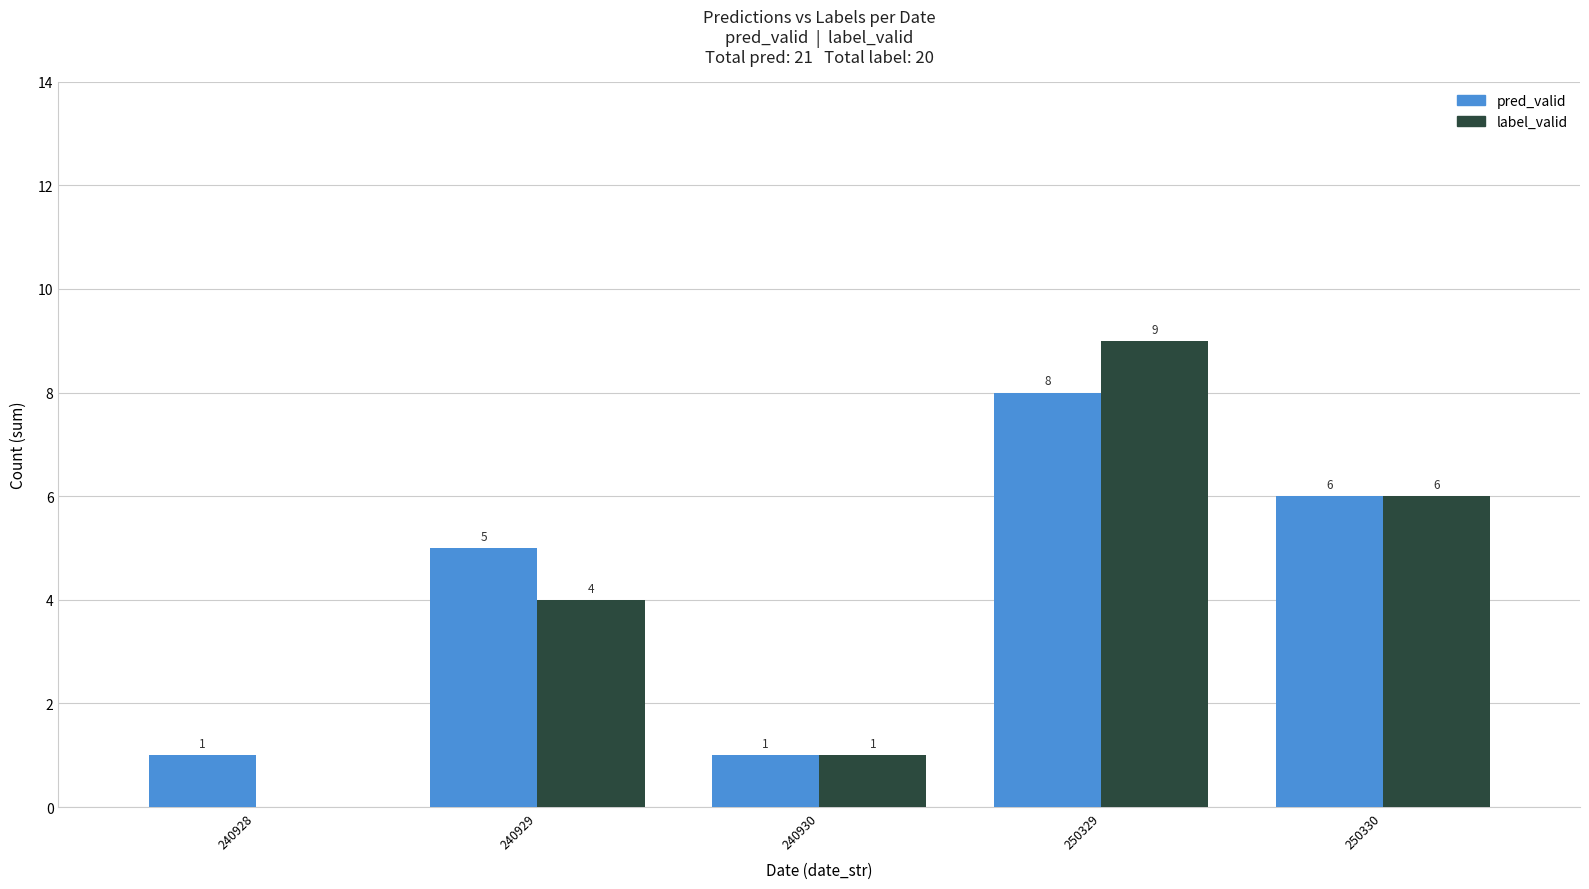

What is the sum of the pred_valid values at 240928 and 240929?

6